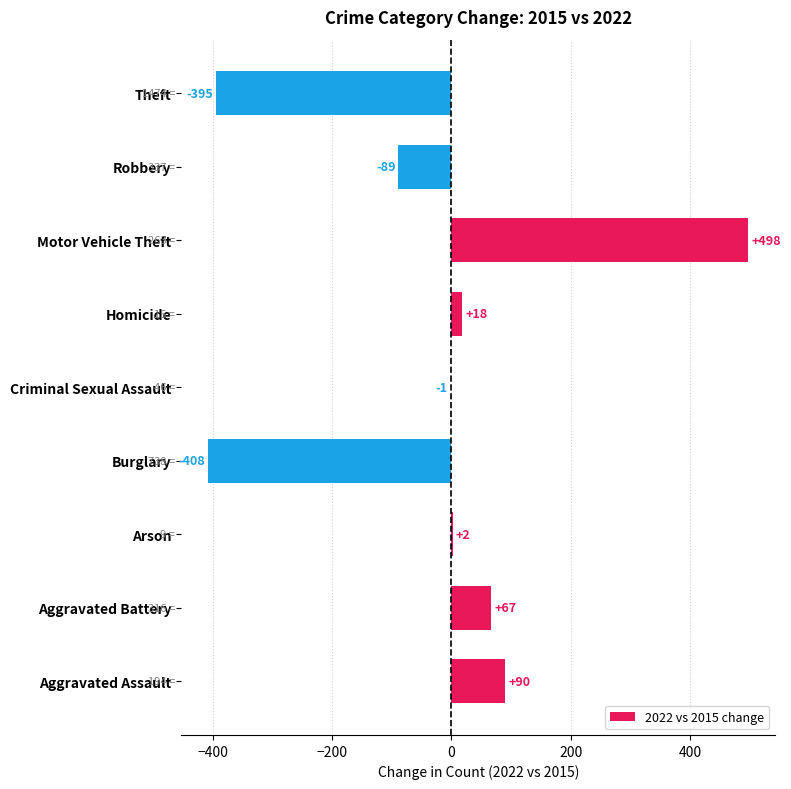

Where is the data nearest to the value 45?

Aggravated Battery